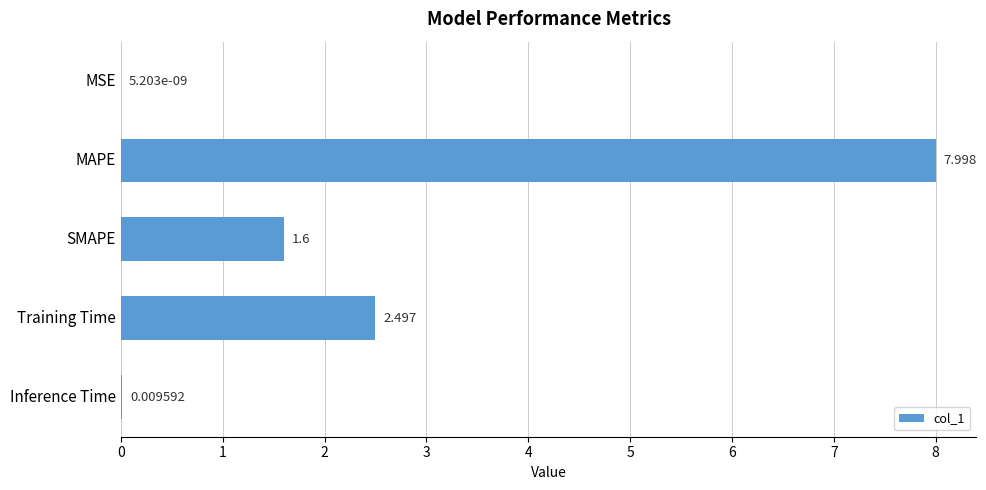

At which label is the value closest to 3?

Training Time